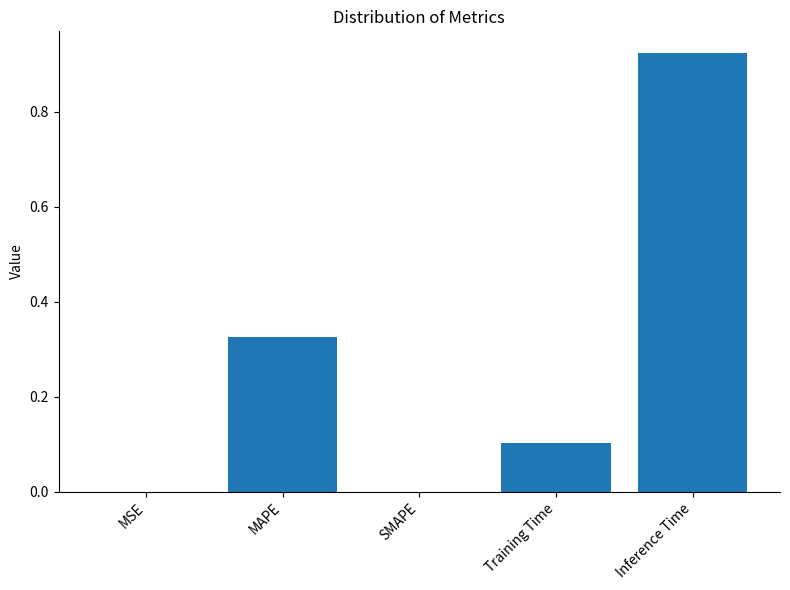

What is the sum of all values?

1.4